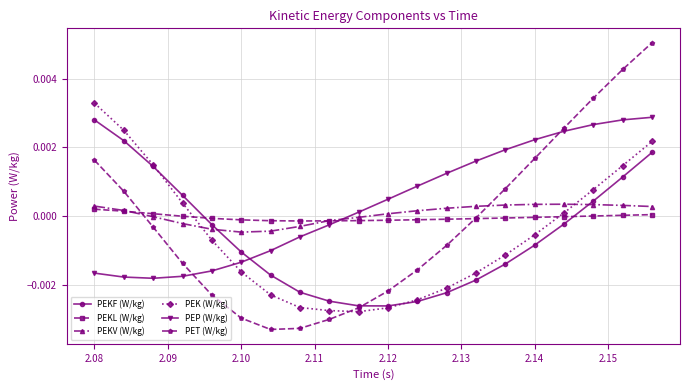

Does the chart have visible grid lines?

Yes